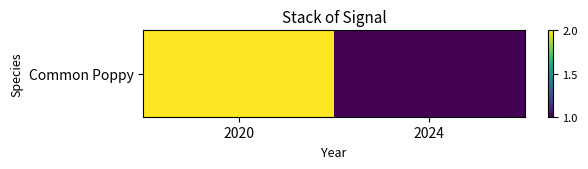

What is the difference between the values at 2020 and 2024?

1